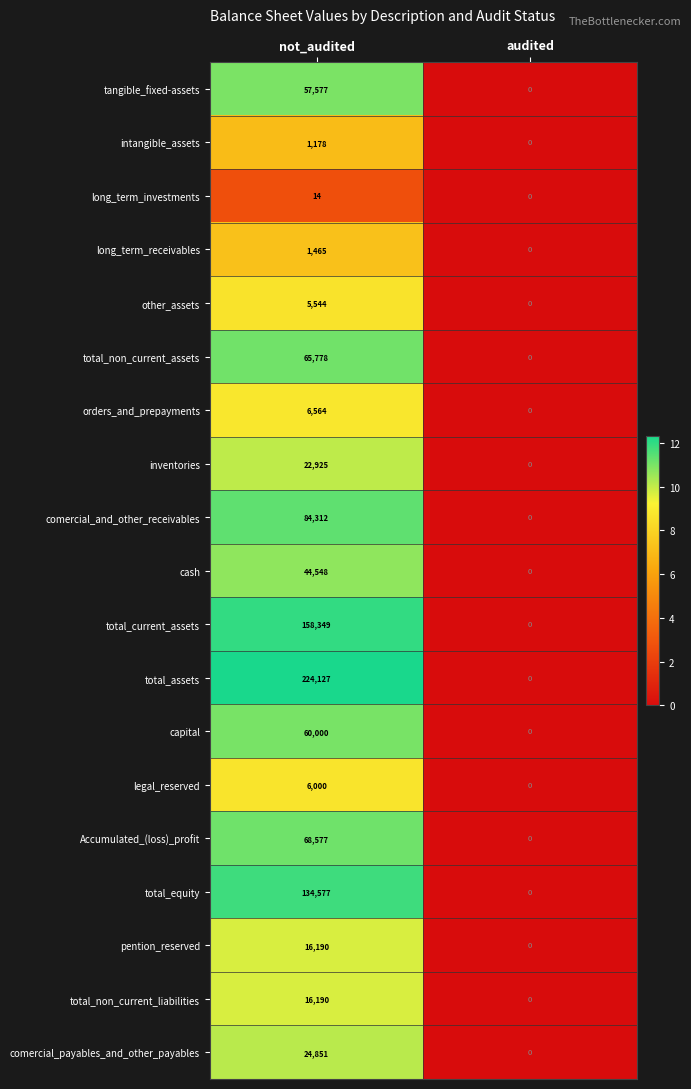

What is the sum of all legal_reserved values?

6000